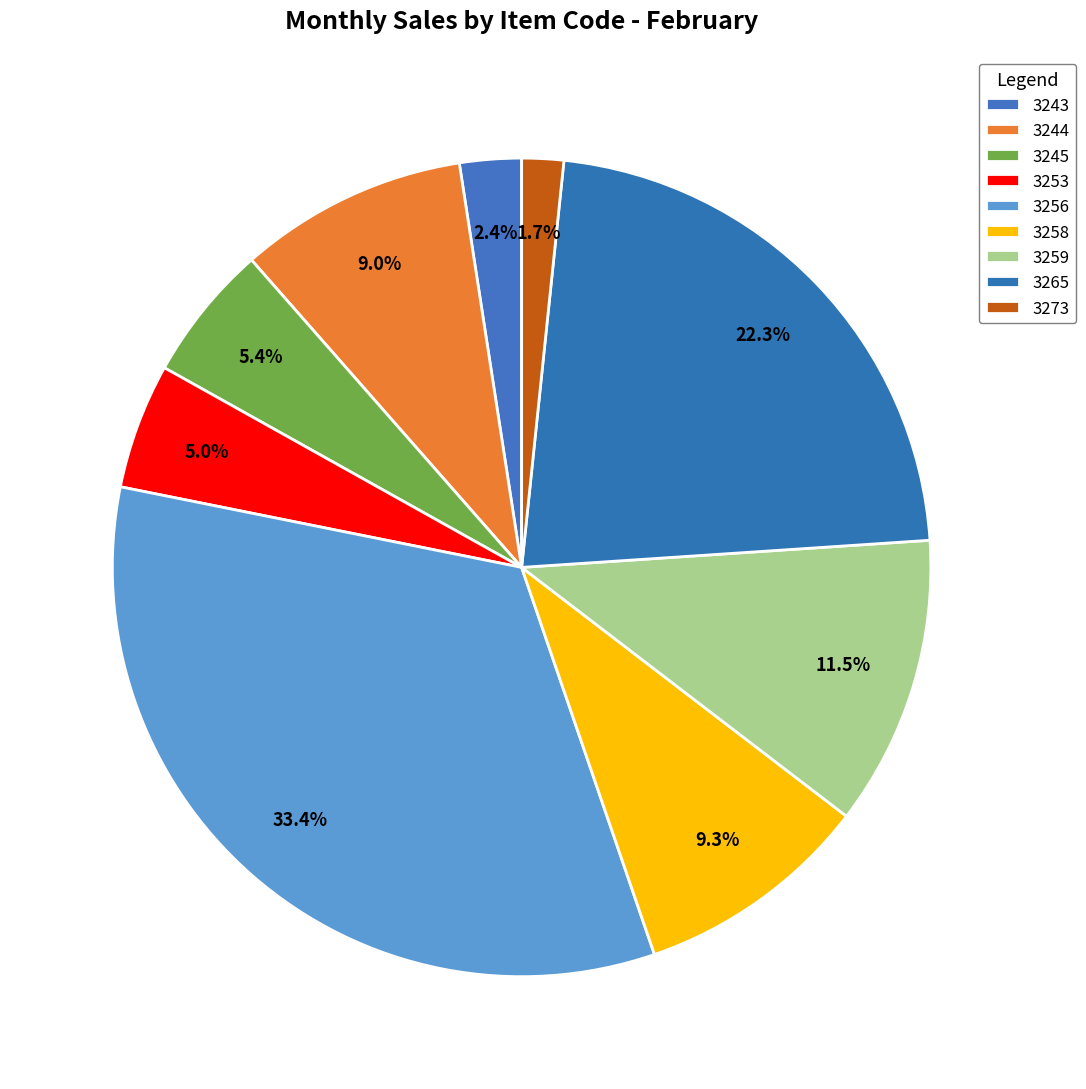

The 3265 slice represents 22% of the pie. True or false?

True